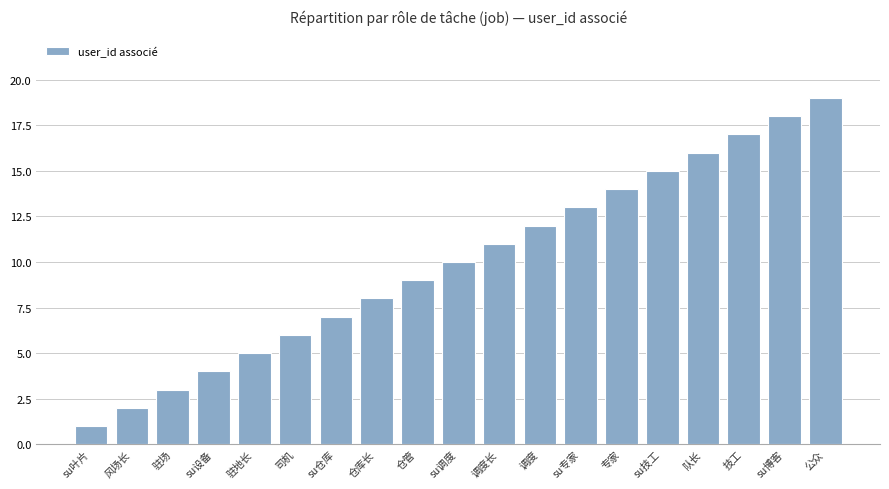

What is the value of the 19th bar from the left?

19